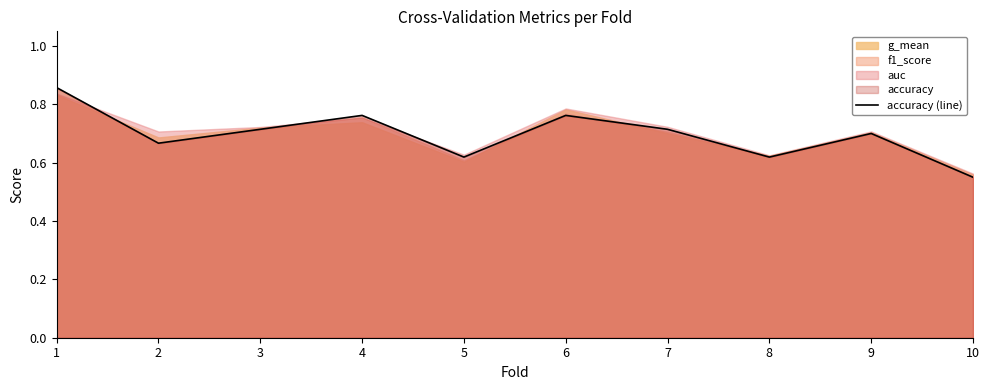

The chart shows a value of 0.2 at 2. True or false?

False